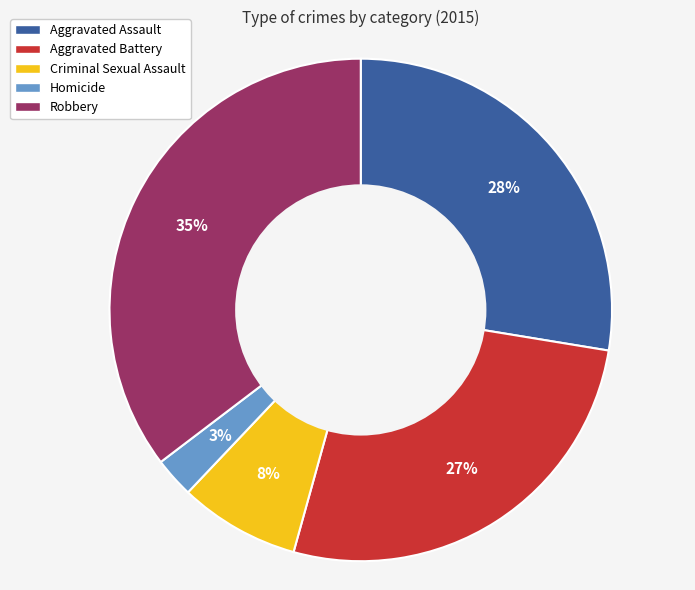

To the nearest percent, what is the average slice percentage?

20%